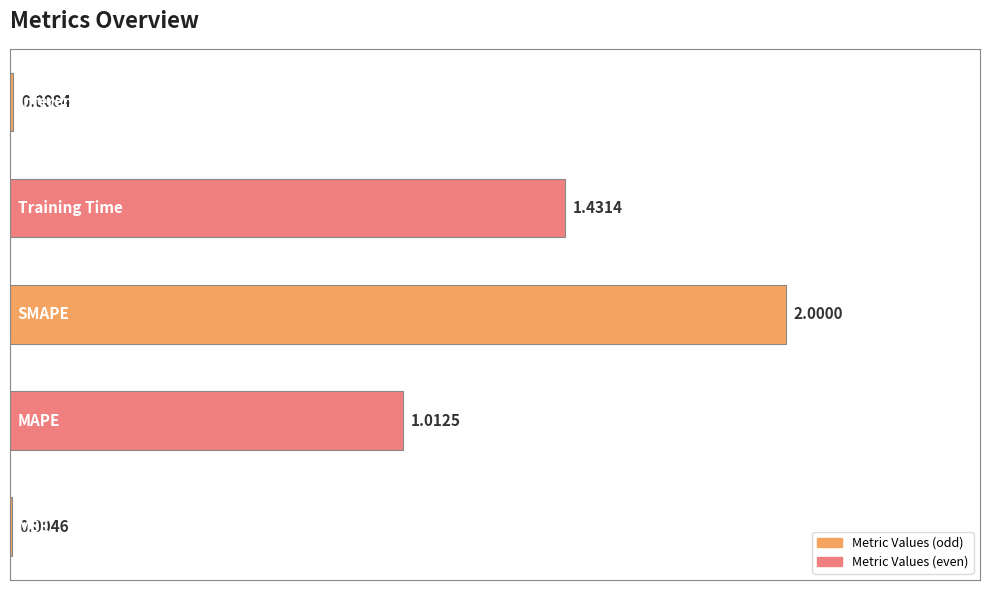

What is the sum of all values?

4.5